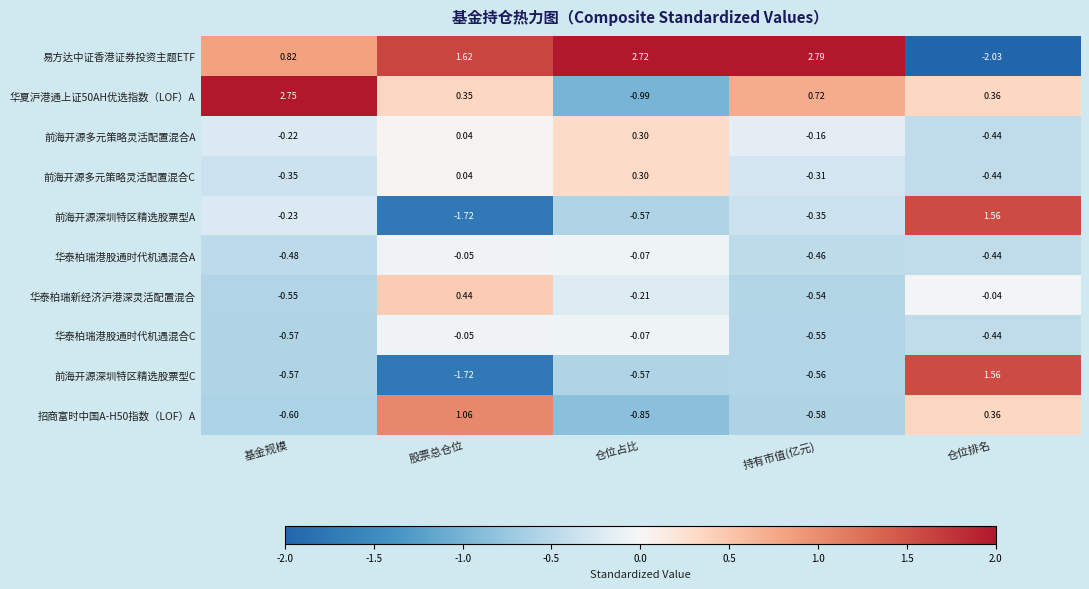

At which category does the chart reach its minimum across all series?

仓位排名